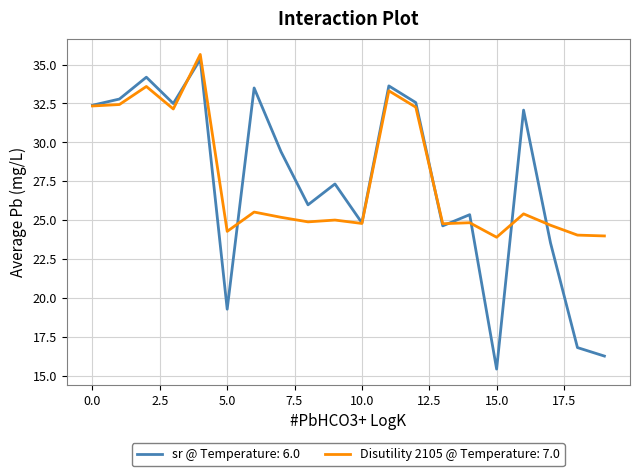

Which series has the largest range (max minus min)?

sr @ Temperature: 6.0